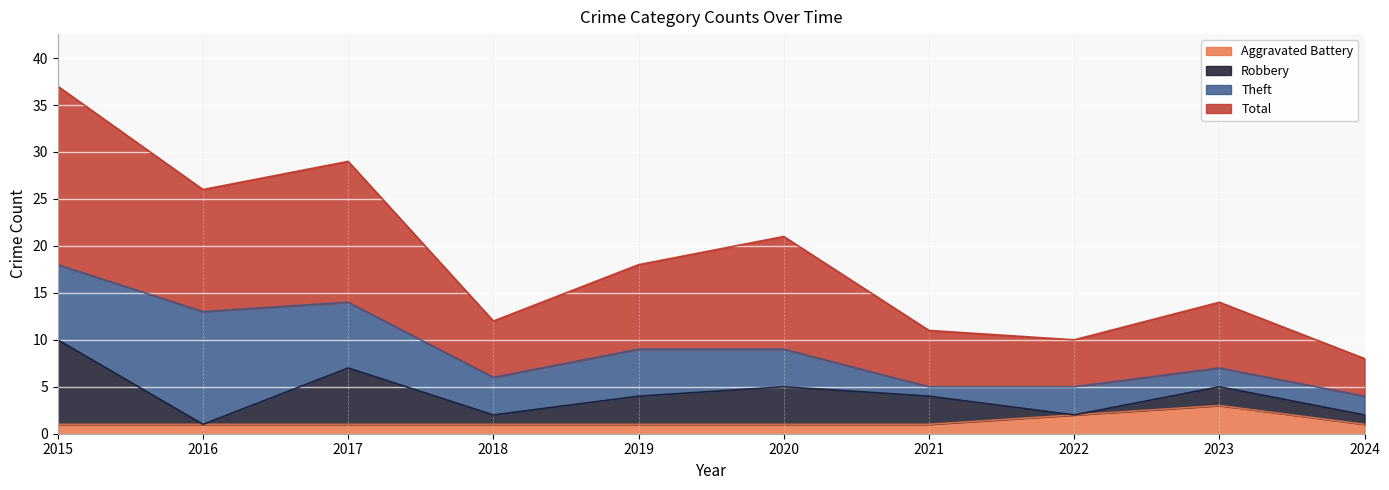

How many lines are shown in the chart?

4